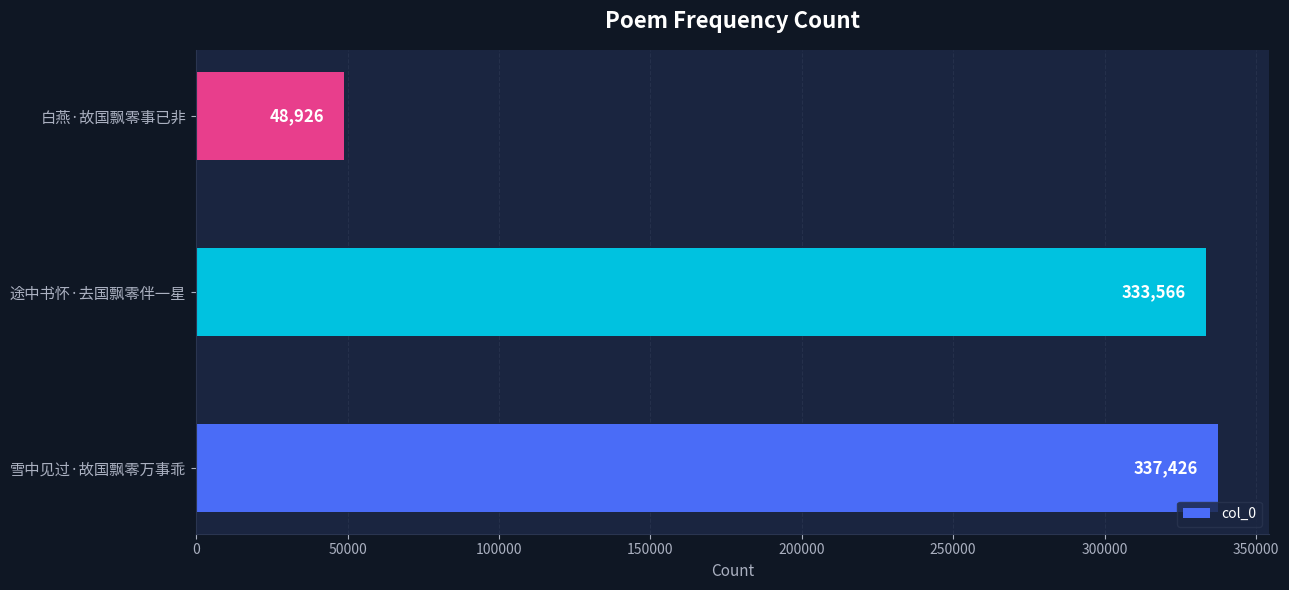

Are the bars grouped side by side (vs. stacked)?

No